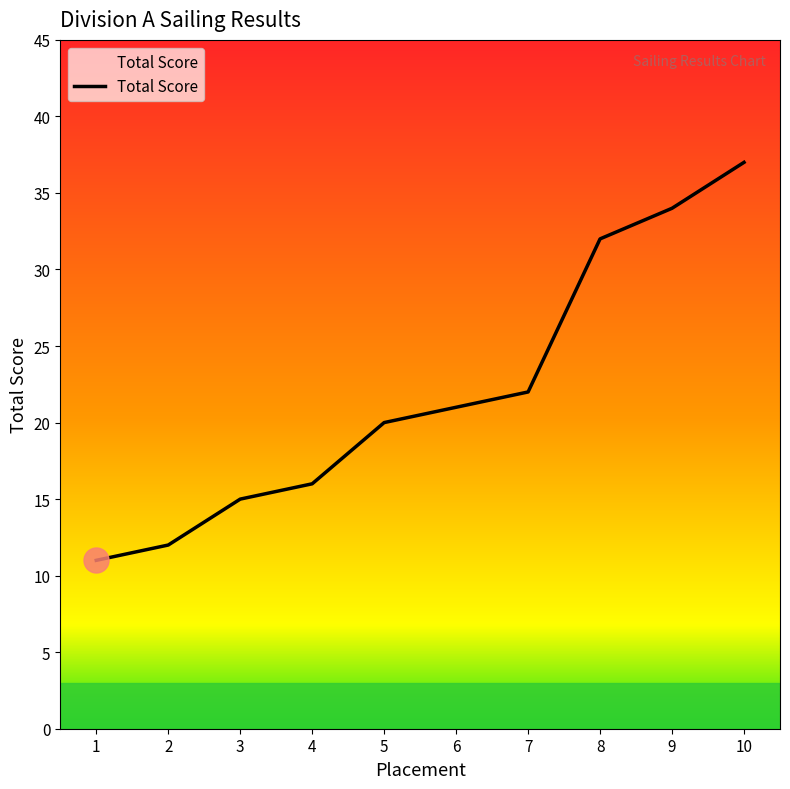

What is the minimum value shown in the chart?

11